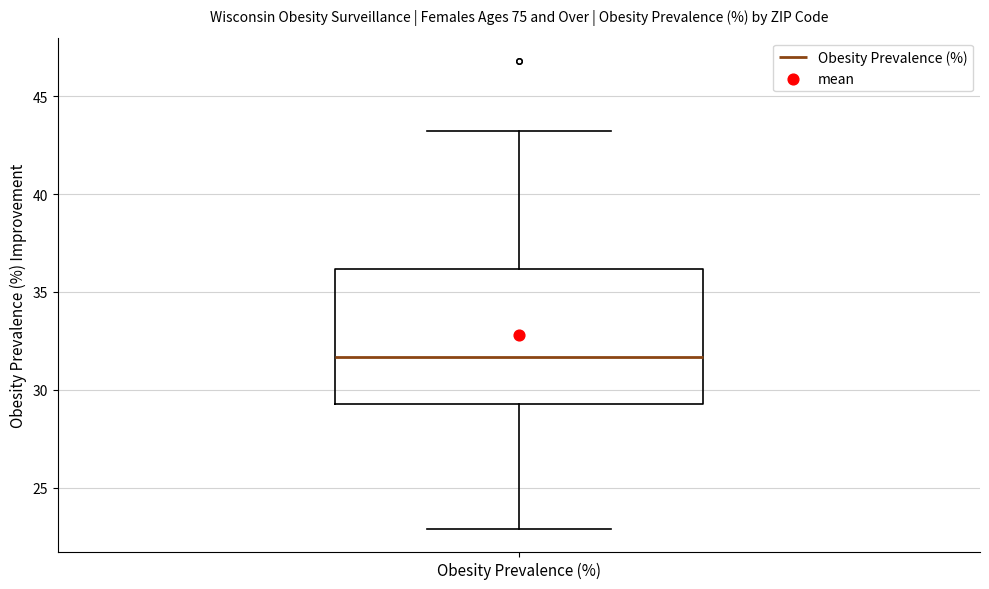

Transcribe this box plot: give where the median line is, the range the box spans, and where the two whiskers end, as read against the y-axis. The values are not printed on the chart, so give them approximately, as read against the axis.

median 31.5, box 29.5 to 36.0, whiskers 23.0 to 43.0